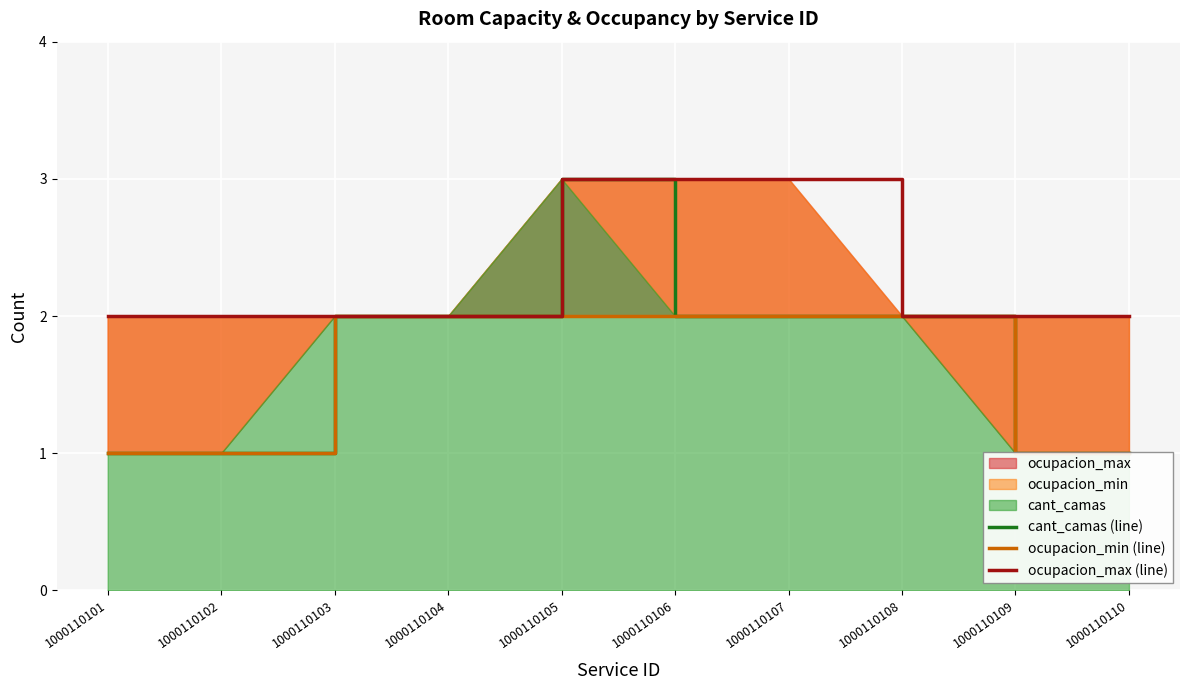

Reading left to right, what are all the values shown in this chart?

cant_camas (line): 1	1	2	2	3	2	2	2	1	1
ocupacion_min (line): 1	1	2	2	2	2	2	2	1	1
ocupacion_max (line): 2	2	2	2	3	3	3	2	2	2